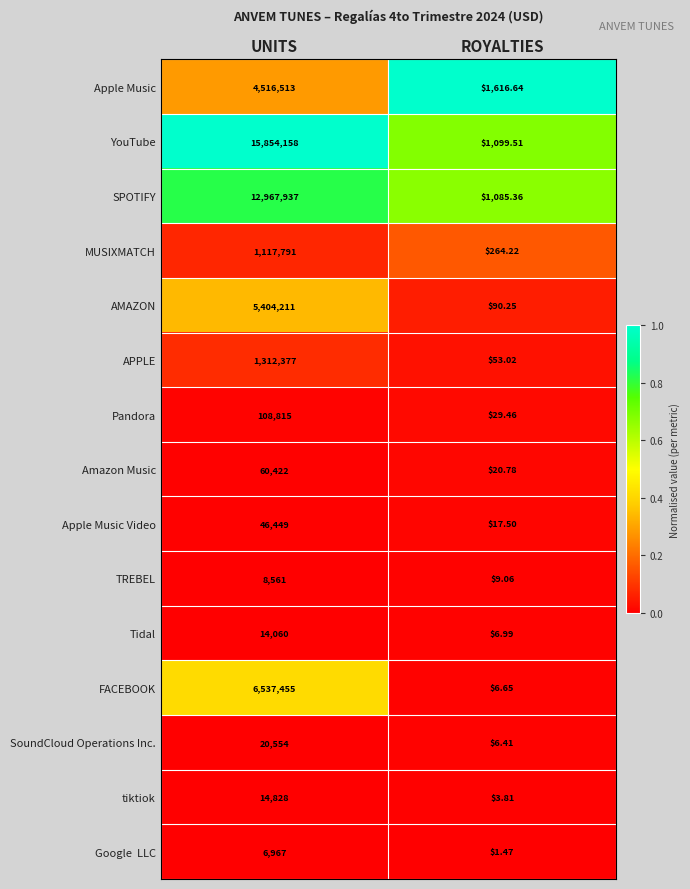

Which category has the highest value in the FACEBOOK series?

UNITS